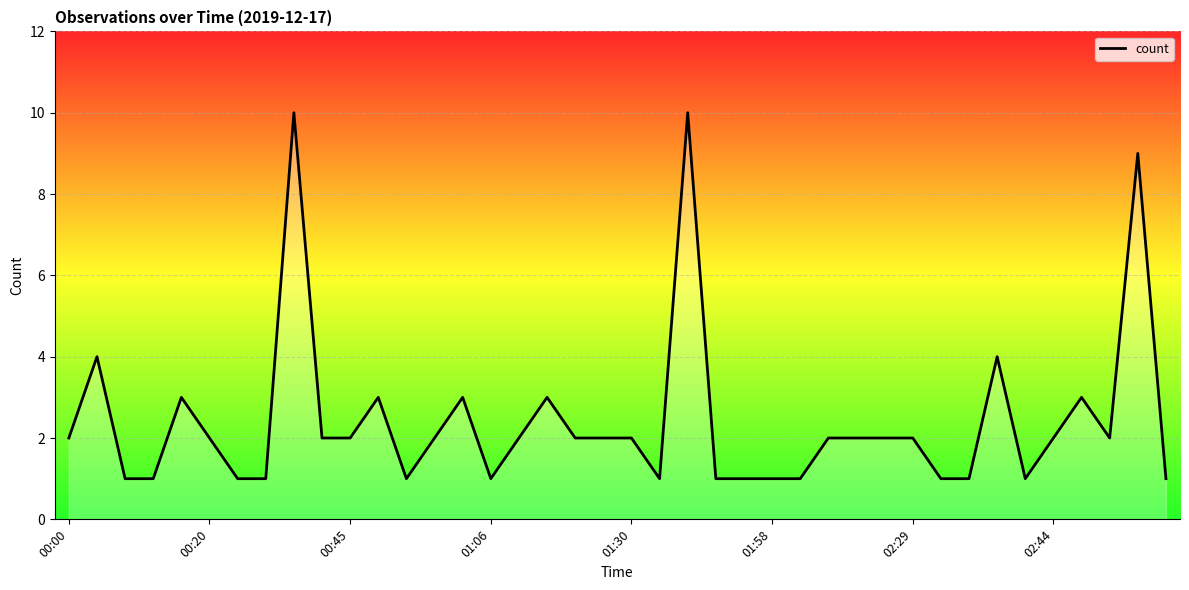

What is the difference between the maximum and minimum values?

9